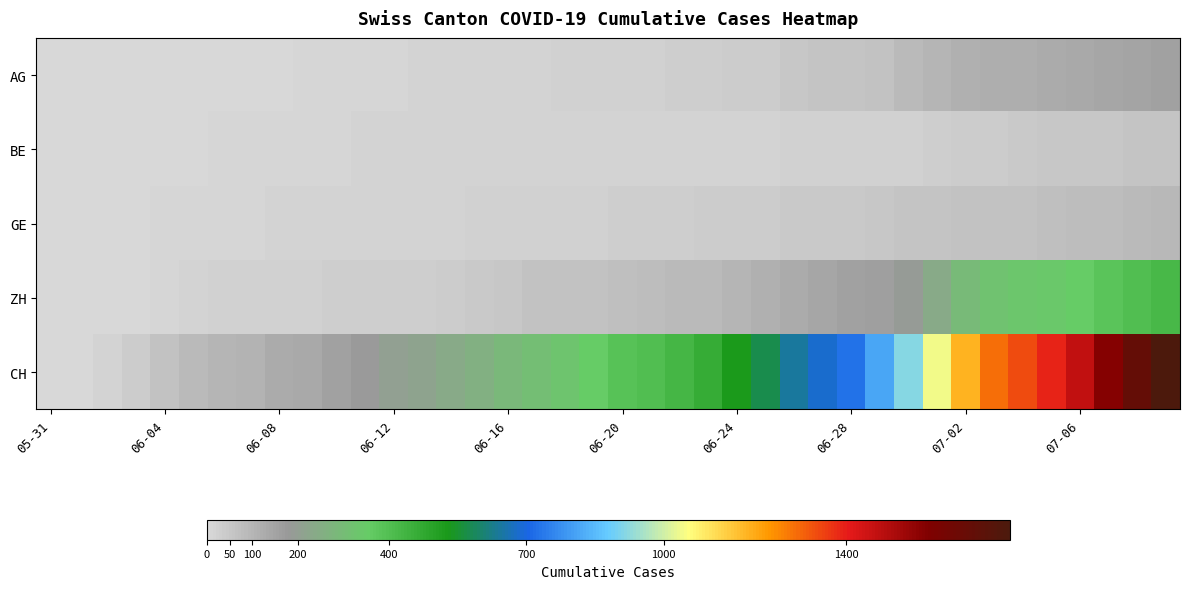

Reading left to right, transcribe all the data shown in this chart.

AG: 0	0	0	1	3	3	5	5	5	7	7	10	13	14	16	17	18	18	21	23	26	26	28	28	35	40	50	55	59	65	88	103	116	120	123	125	132	140	147	153
BE: 0	0	1	2	4	6	8	8	8	9	9	14	17	17	17	17	17	17	17	17	17	17	17	17	19	19	21	21	25	27	27	29	35	39	43	49	52	53	57	59
GE: 0	1	4	6	8	10	13	13	14	14	16	16	20	20	20	22	22	23	23	27	31	31	32	36	38	40	43	43	44	52	56	57	62	64	67	69	76	80	84	92
ZH: 0	0	2	5	13	19	23	23	23	26	28	30	30	33	38	45	52	62	67	68	75	80	83	87	103	111	130	142	153	162	190	238	294	317	330	338	357	382	405	424
CH: 0	3	20	38	62	84	100	107	125	136	154	178	206	218	234	258	285	309	325	353	385	399	431	462	528	572	640	683	722	814	919	1037	1186	1285	1335	1388	1469	1568	1669	1758